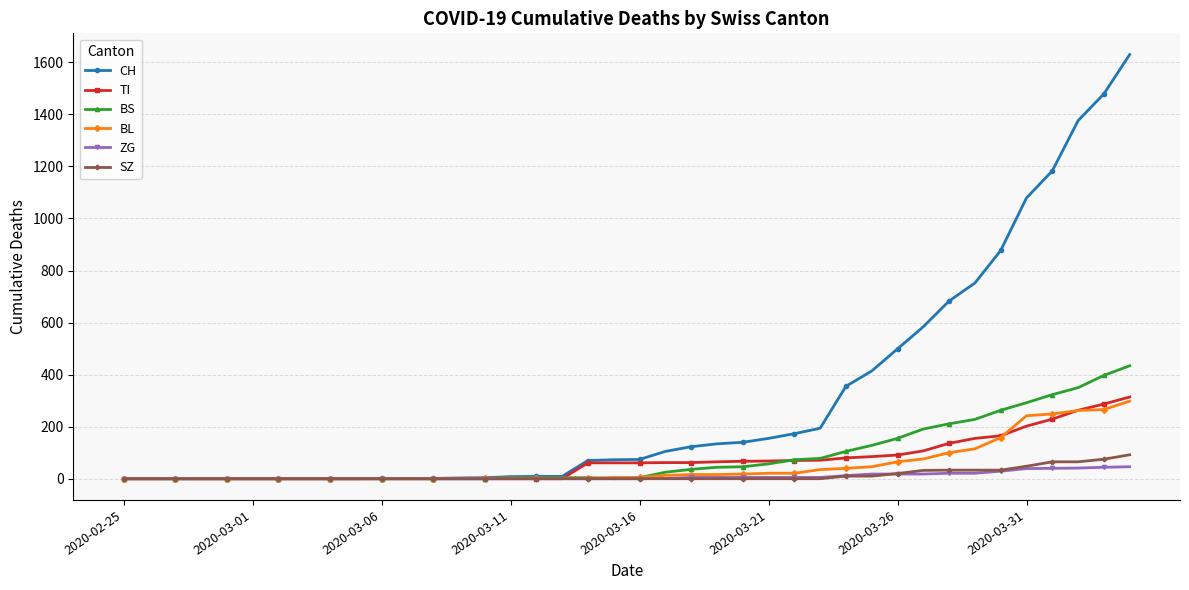

Which series has the widest spread of values?

CH